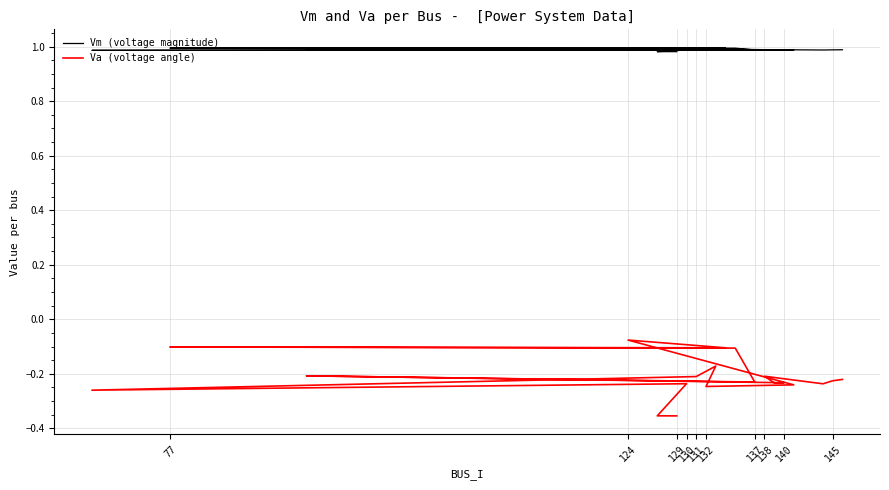

In Vm (voltage magnitude), how many points are lower than both neighbors (excluding endpoints)?

6